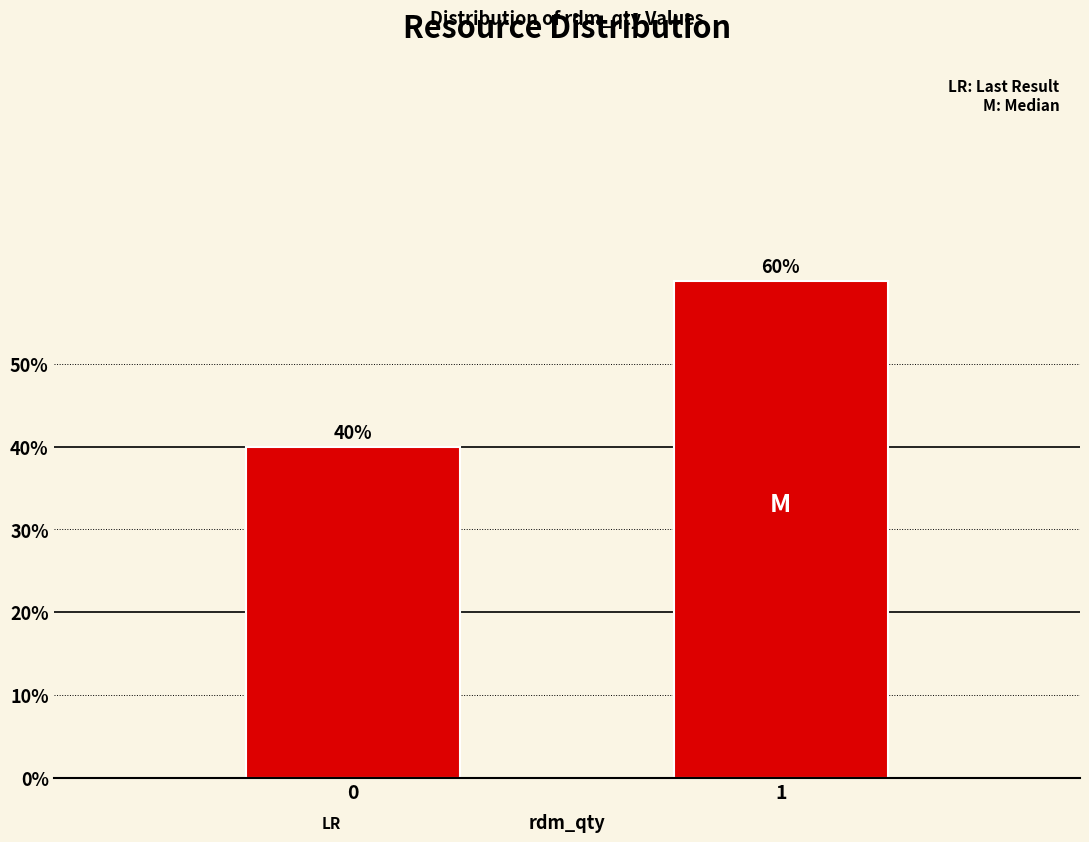

Reading left to right, transcribe all the data shown in this chart.

40	60